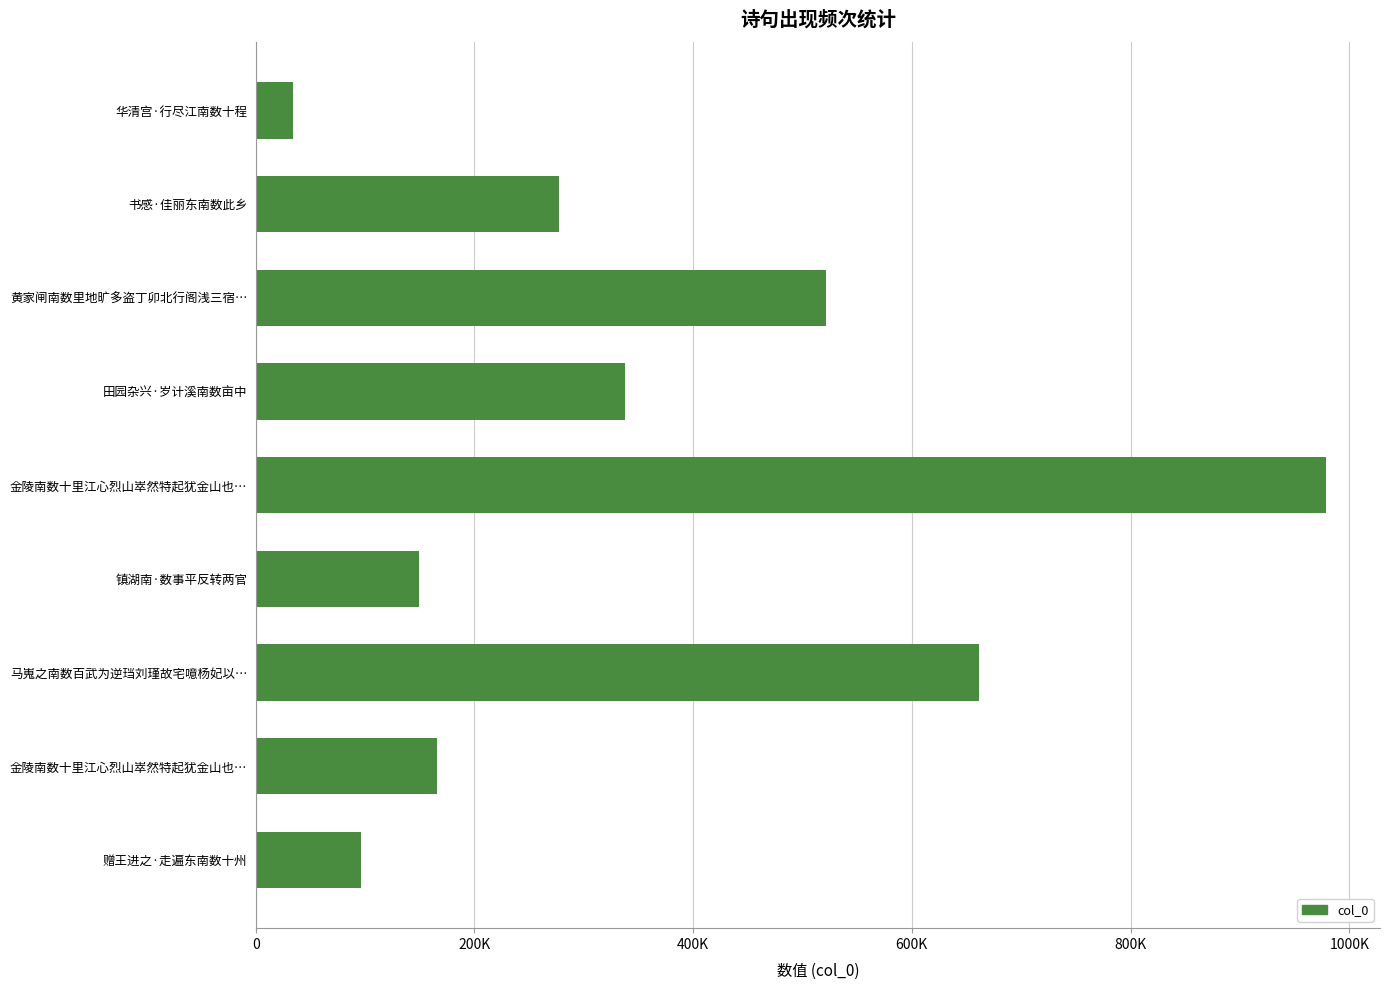

Does the chart contain stacked bars?

No